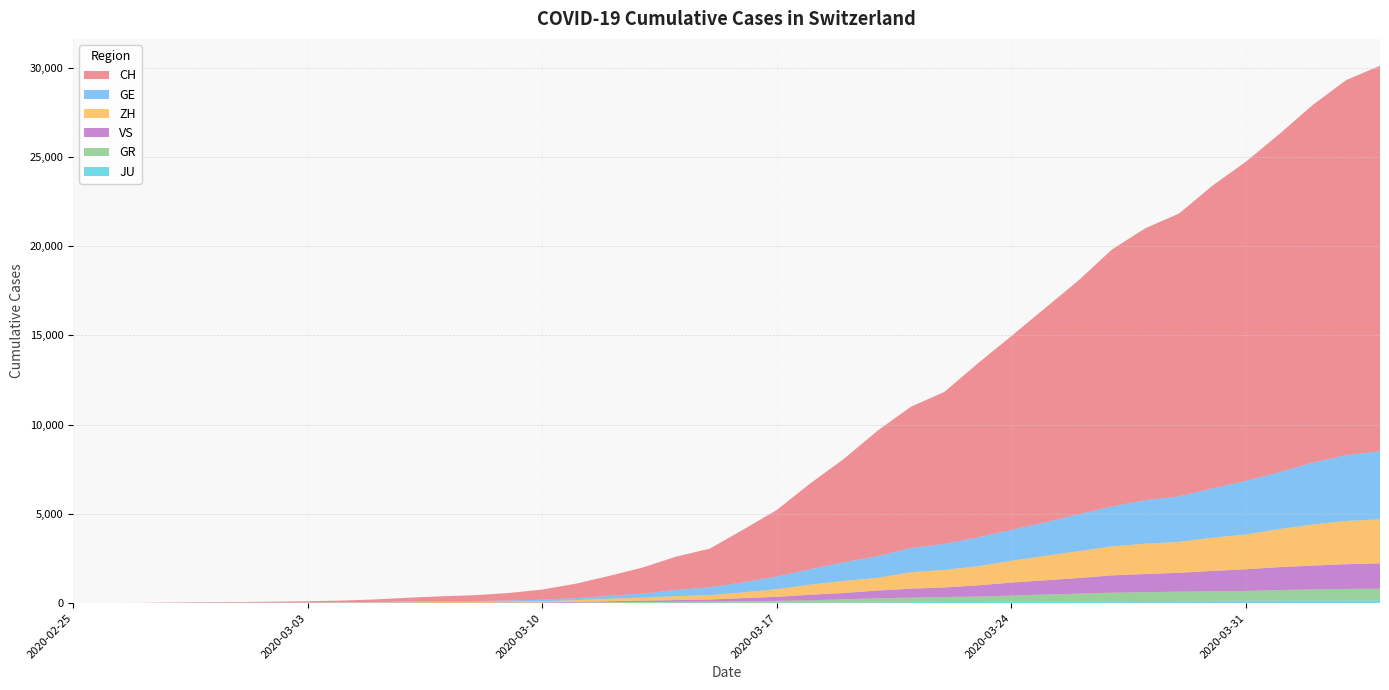

Reading right to left, transcribe all the data shown in this chart.

CH: 2020-04-04=21593	2020-04-03=21017	2020-04-02=20040	2020-04-01=18946	2020-03-31=17882	2020-03-30=16957	2020-03-29=15837	2020-03-28=15235	2020-03-27=14394	2020-03-26=13091	2020-03-25=12000	2020-03-24=10858	2020-03-23=9752	2020-03-22=8512	2020-03-21=7918	2020-03-20=7022	2020-03-19=5794	2020-03-18=4807	2020-03-17=3727	2020-03-16=2959	2020-03-15=2165	2020-03-14=1870	2020-03-13=1463	2020-03-12=1125	2020-03-11=807	2020-03-10=570	2020-03-09=419	2020-03-08=327	2020-03-07=280	2020-03-06=219	2020-03-05=142	2020-03-04=97	2020-03-03=69	2020-03-02=50	2020-03-01=36	2020-02-29=30	2020-02-28=20	2020-02-27=8	2020-02-26=4	2020-02-25=0
GE: 2020-04-04=3816	2020-04-03=3678	2020-04-02=3469	2020-04-01=3180	2020-03-31=3003	2020-03-30=2761	2020-03-29=2547	2020-03-28=2436	2020-03-27=2231	2020-03-26=2073	2020-03-25=1870	2020-03-24=1729	2020-03-23=1611	2020-03-22=1453	2020-03-21=1350	2020-03-20=1212	2020-03-19=1041	2020-03-18=863	2020-03-17=710	2020-03-16=556	2020-03-15=435	2020-03-14=351	2020-03-13=227	2020-03-12=155	2020-03-11=114	2020-03-10=80	2020-03-09=60	2020-03-08=45	2020-03-07=43	2020-03-06=30	2020-03-05=20	2020-03-04=16	2020-03-03=14	2020-03-02=11	2020-03-01=10	2020-02-29=9	2020-02-28=5	2020-02-27=1	2020-02-26=1	2020-02-25=0
ZH: 2020-04-04=2461	2020-04-03=2428	2020-04-02=2300	2020-04-01=2136	2020-03-31=1947	2020-03-30=1859	2020-03-29=1733	2020-03-28=1701	2020-03-27=1627	2020-03-26=1500	2020-03-25=1368	2020-03-24=1221	2020-03-23=1073	2020-03-22=984	2020-03-21=925	2020-03-20=711	2020-03-19=679	2020-03-18=568	2020-03-17=429	2020-03-16=326	2020-03-15=250	2020-03-14=218	2020-03-13=163	2020-03-12=140	2020-03-11=101	2020-03-10=62	2020-03-09=49	2020-03-08=40	2020-03-07=34	2020-03-06=29	2020-03-05=23	2020-03-04=15	2020-03-03=13	2020-03-02=10	2020-03-01=7	2020-02-29=6	2020-02-28=2	2020-02-27=2	2020-02-26=0	2020-02-25=0
GR: 2020-04-04=657	2020-04-03=649	2020-04-02=622	2020-04-01=592	2020-03-31=547	2020-03-30=535	2020-03-29=519	2020-03-28=495	2020-03-27=474	2020-03-26=433	2020-03-25=393	2020-03-24=343	2020-03-23=300	2020-03-22=284	2020-03-21=258	2020-03-20=226	2020-03-19=182	2020-03-18=128	2020-03-17=101	2020-03-16=84	2020-03-15=71	2020-03-14=56	2020-03-13=53	2020-03-12=43	2020-03-11=31	2020-03-10=22	2020-03-09=18	2020-03-08=18	2020-03-07=17	2020-03-06=16	2020-03-05=14	2020-03-04=12	2020-03-03=9	2020-03-02=9	2020-03-01=6	2020-02-29=6	2020-02-28=6	2020-02-27=2	2020-02-26=2	2020-02-25=0
VS: 2020-04-04=1418	2020-04-03=1385	2020-04-02=1334	2020-04-01=1282	2020-03-31=1211	2020-03-30=1144	2020-03-29=1055	2020-03-28=1017	2020-03-27=968	2020-03-26=874	2020-03-25=793	2020-03-24=728	2020-03-23=628	2020-03-22=535	2020-03-21=498	2020-03-20=436	2020-03-19=349	2020-03-18=312	2020-03-17=225	2020-03-16=172	2020-03-15=115	2020-03-14=98	2020-03-13=76	2020-03-12=53	2020-03-11=30	2020-03-10=22	2020-03-09=17	2020-03-08=12	2020-03-07=7	2020-03-06=6	2020-03-05=5	2020-03-04=4	2020-03-03=3	2020-03-02=3	2020-03-01=2	2020-02-29=1	2020-02-28=1	2020-02-27=0	2020-02-26=0	2020-02-25=0
JU: 2020-04-04=154	2020-04-03=149	2020-04-02=149	2020-04-01=145	2020-03-31=140	2020-03-30=128	2020-03-29=127	2020-03-28=119	2020-03-27=114	2020-03-26=100	2020-03-25=92	2020-03-24=82	2020-03-23=69	2020-03-22=61	2020-03-21=54	2020-03-20=44	2020-03-19=36	2020-03-18=32	2020-03-17=29	2020-03-16=25	2020-03-15=19	2020-03-14=18	2020-03-13=17	2020-03-12=12	2020-03-11=7	2020-03-10=7	2020-03-09=7	2020-03-08=5	2020-03-07=5	2020-03-06=4	2020-03-05=4	2020-03-04=2	2020-03-03=2	2020-03-02=1	2020-03-01=1	2020-02-29=1	2020-02-28=1	2020-02-27=1	2020-02-26=0	2020-02-25=0